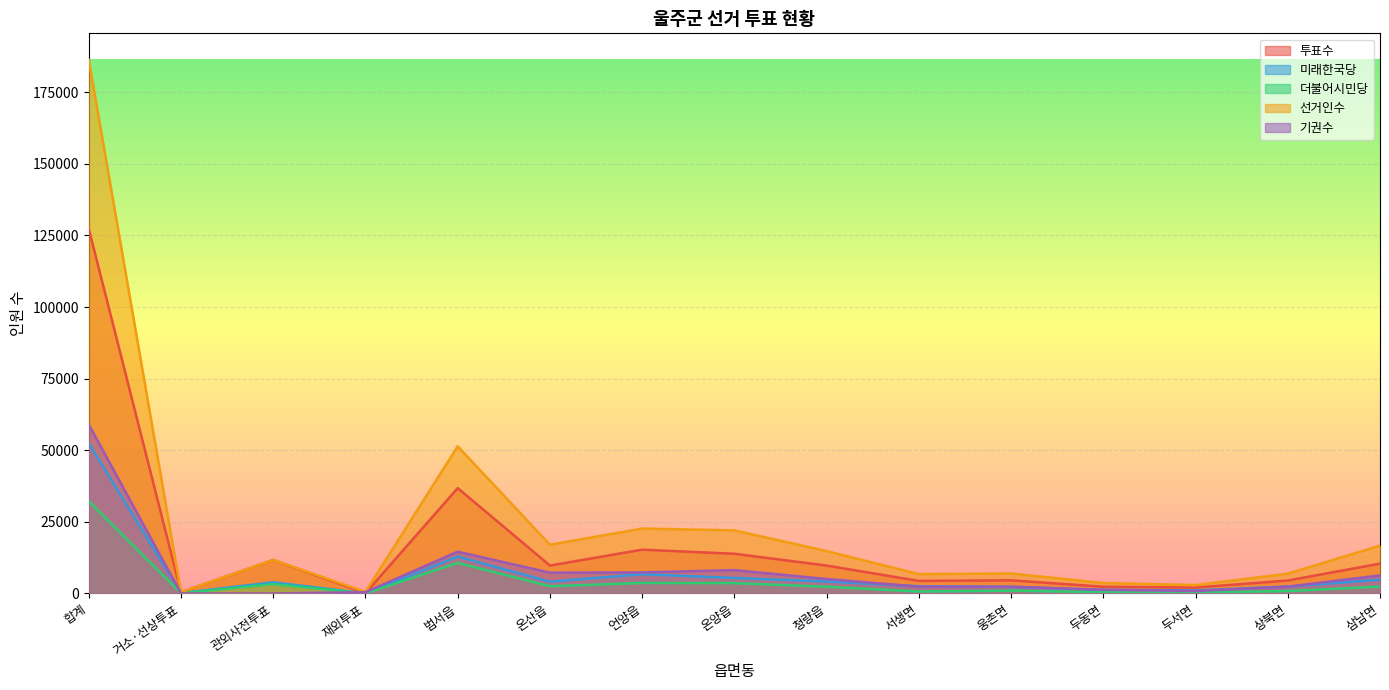

At which category does the chart reach its peak across all series?

합계